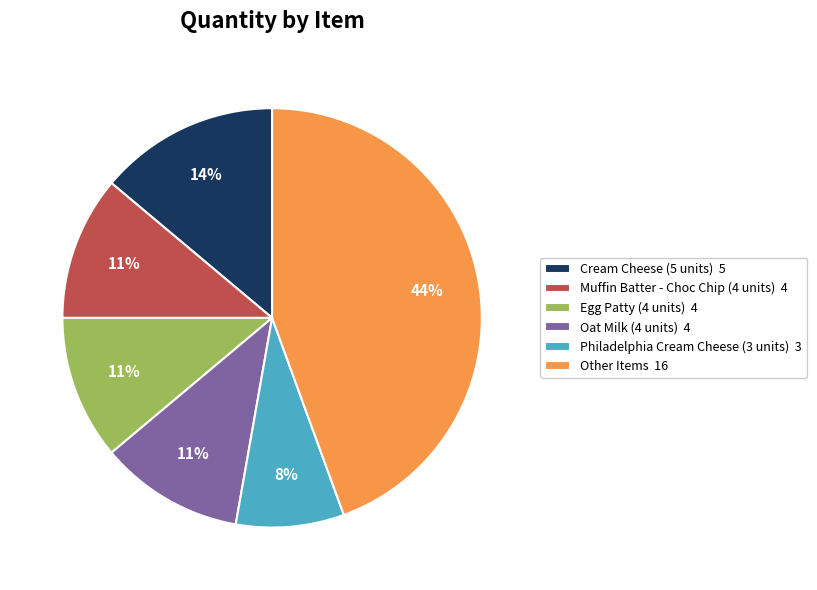

Is there a majority slice in this chart?

No